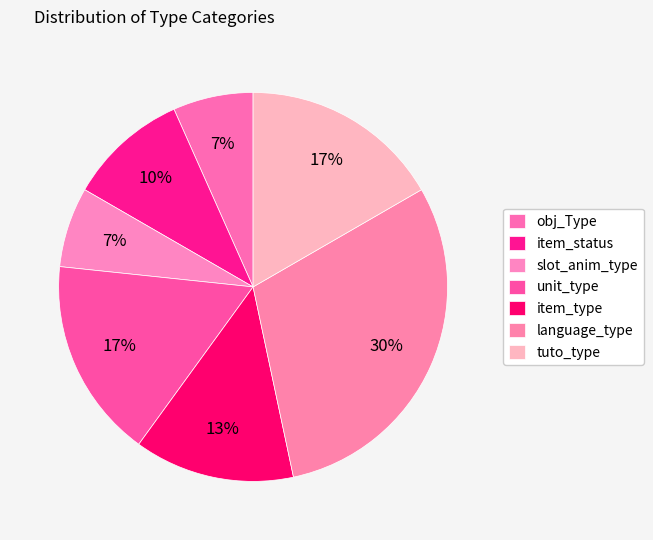

What percentage is the language_type slice, to the nearest percent?

30%